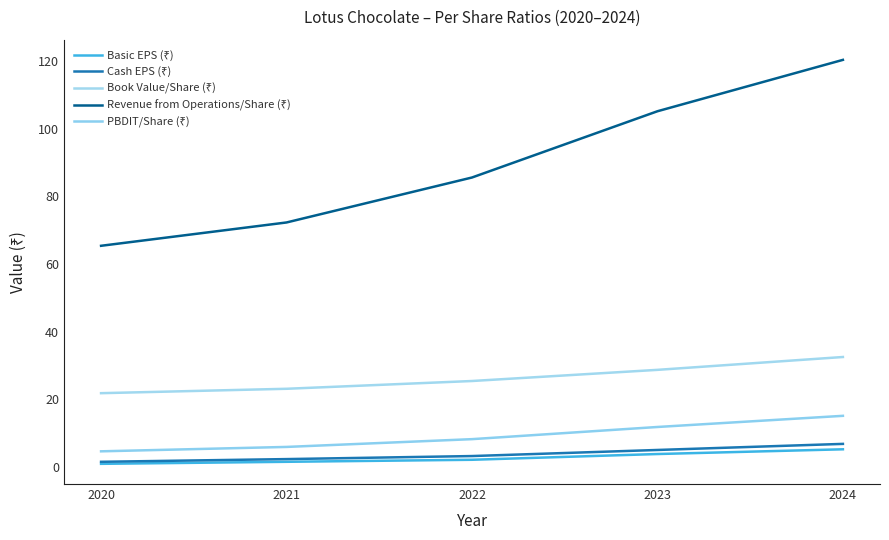

What is the maximum value shown in the chart?

120.4